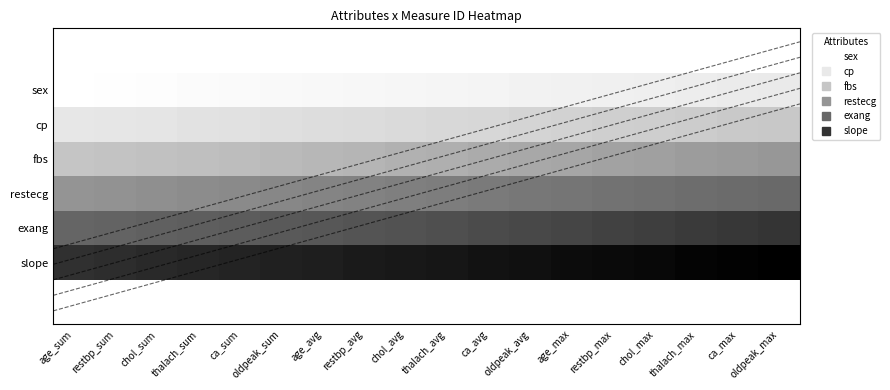

Rank the series at thalach_sum from highest to lowest value.

slope, exang, restecg, fbs, cp, sex